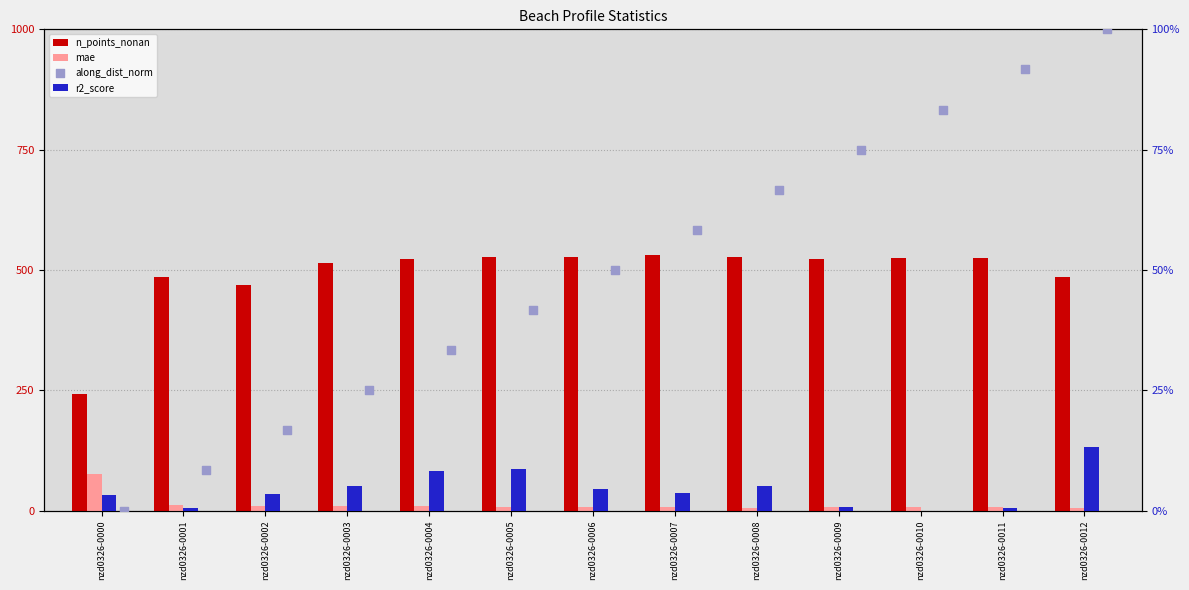

What is the total value across all series at nzd0326-0007?

539.4